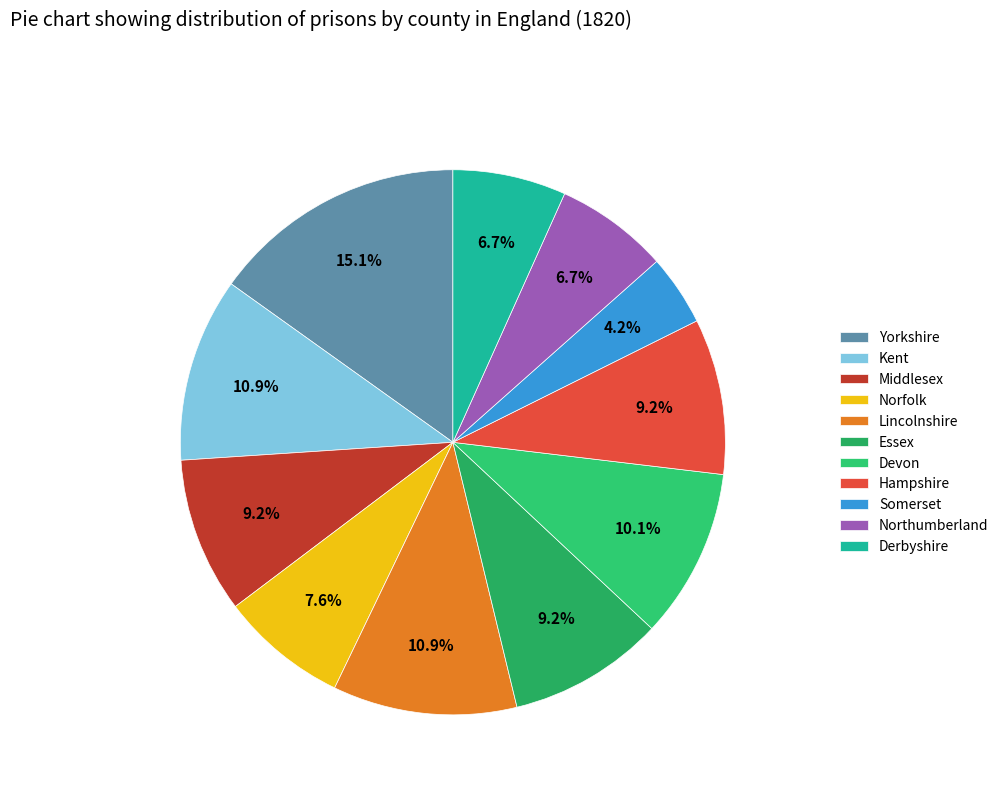

How many slices are in this pie chart?

11